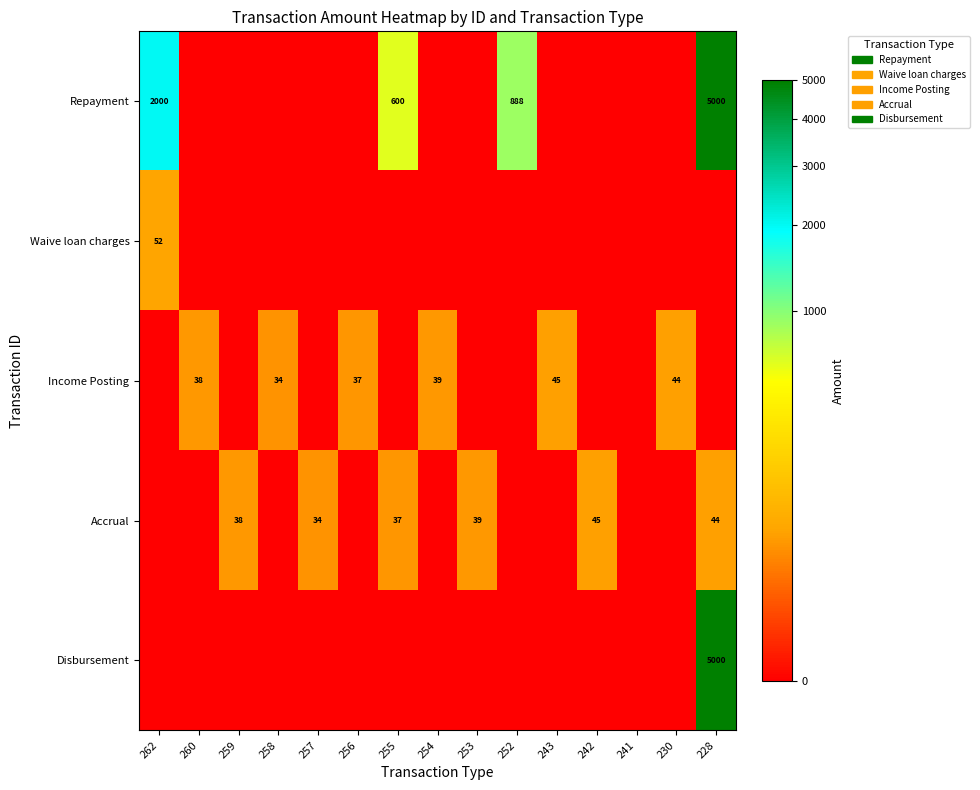

The Waive loan charges series shows -24.8 at 243. True or false?

False